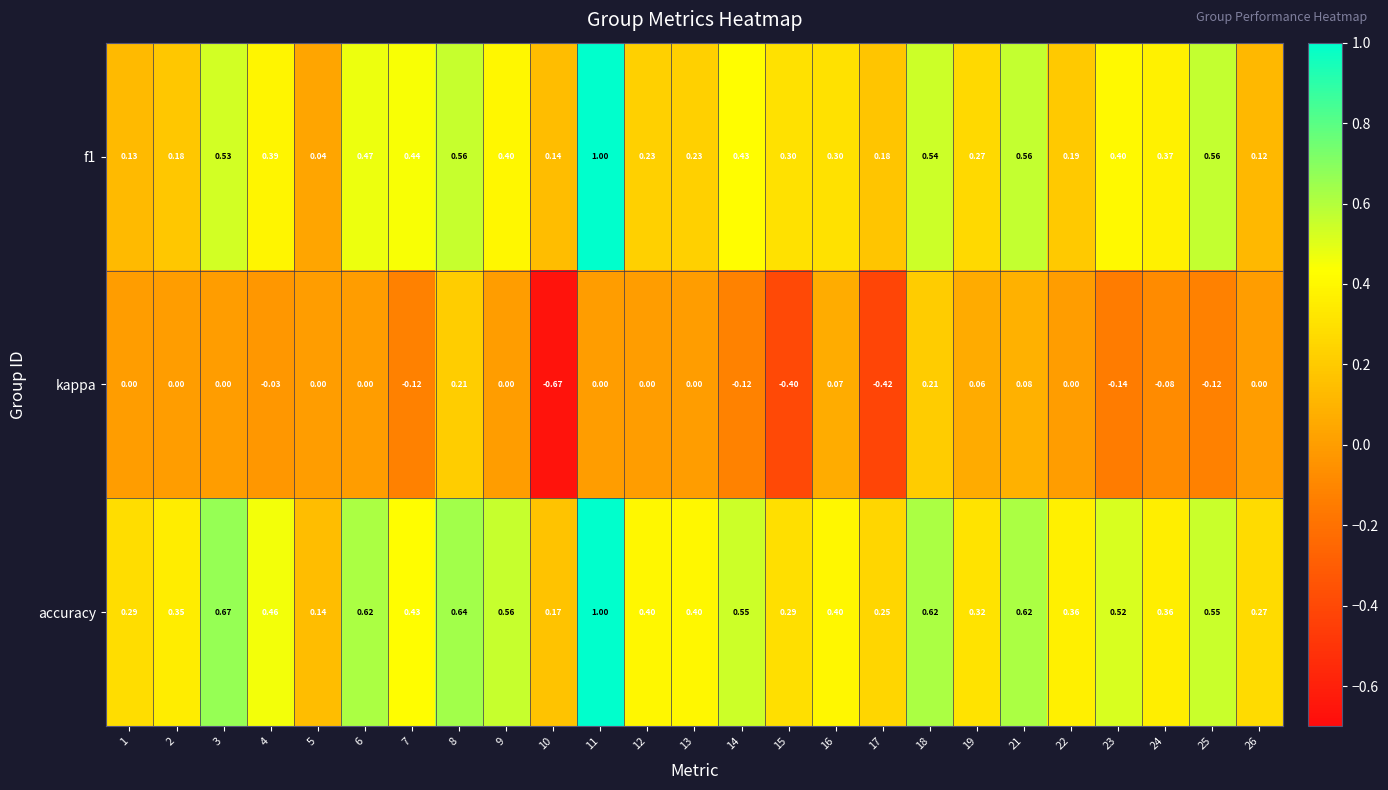

Which series has the largest total across all categories?

accuracy